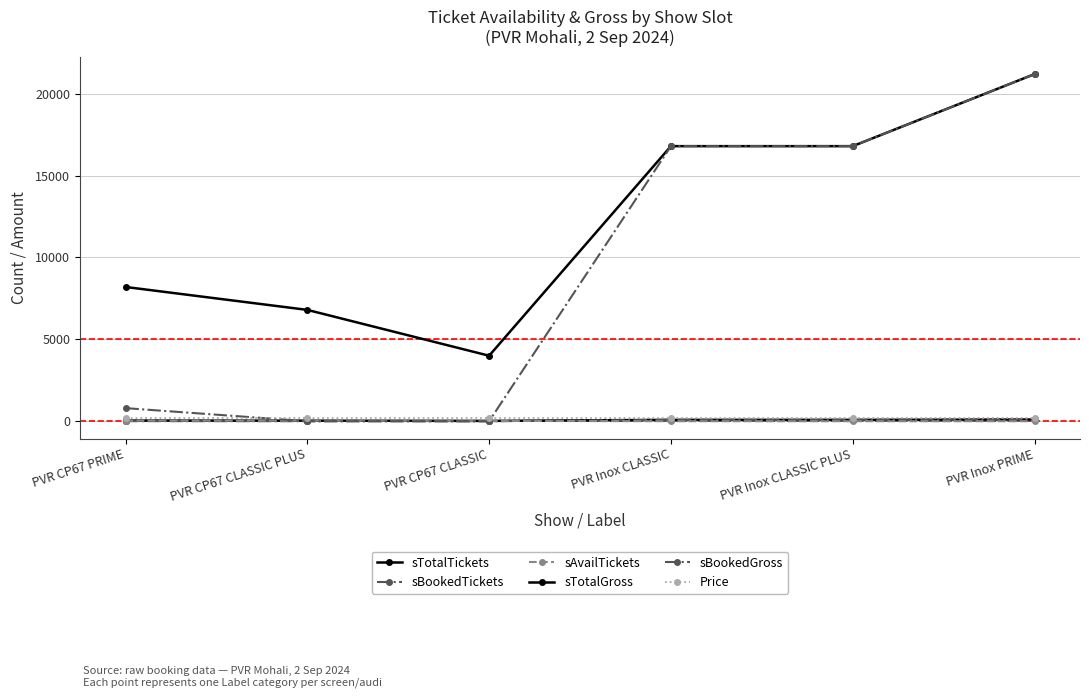

What is the greatest value displayed?

21200